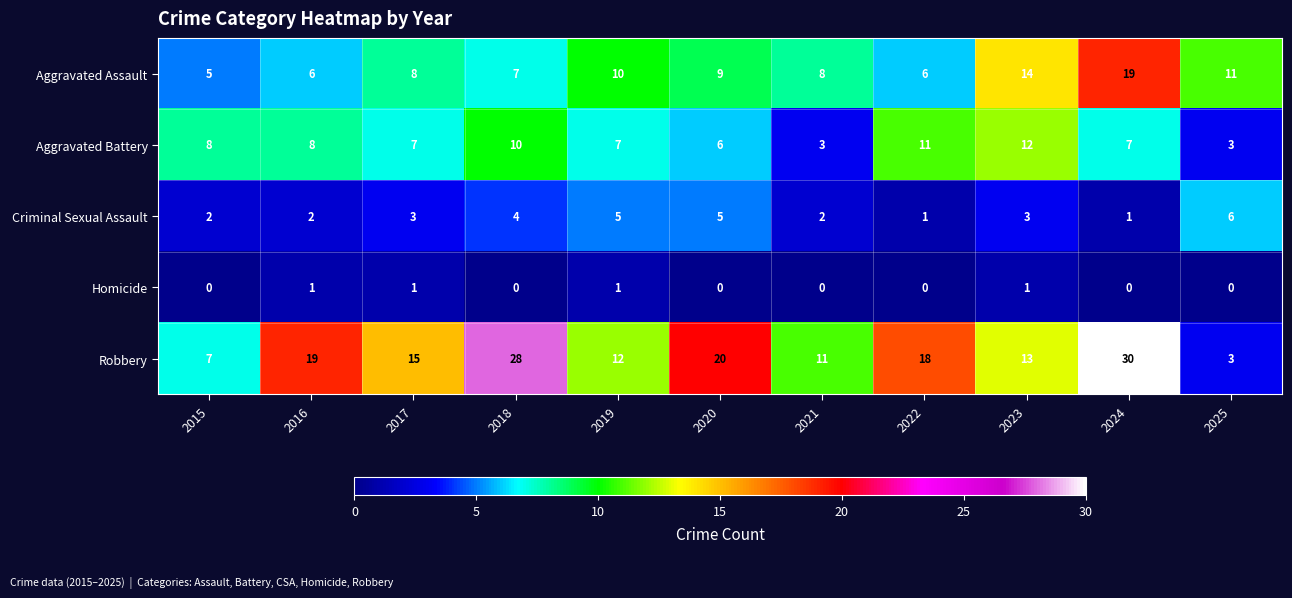

Which series has the largest range (max minus min)?

Robbery